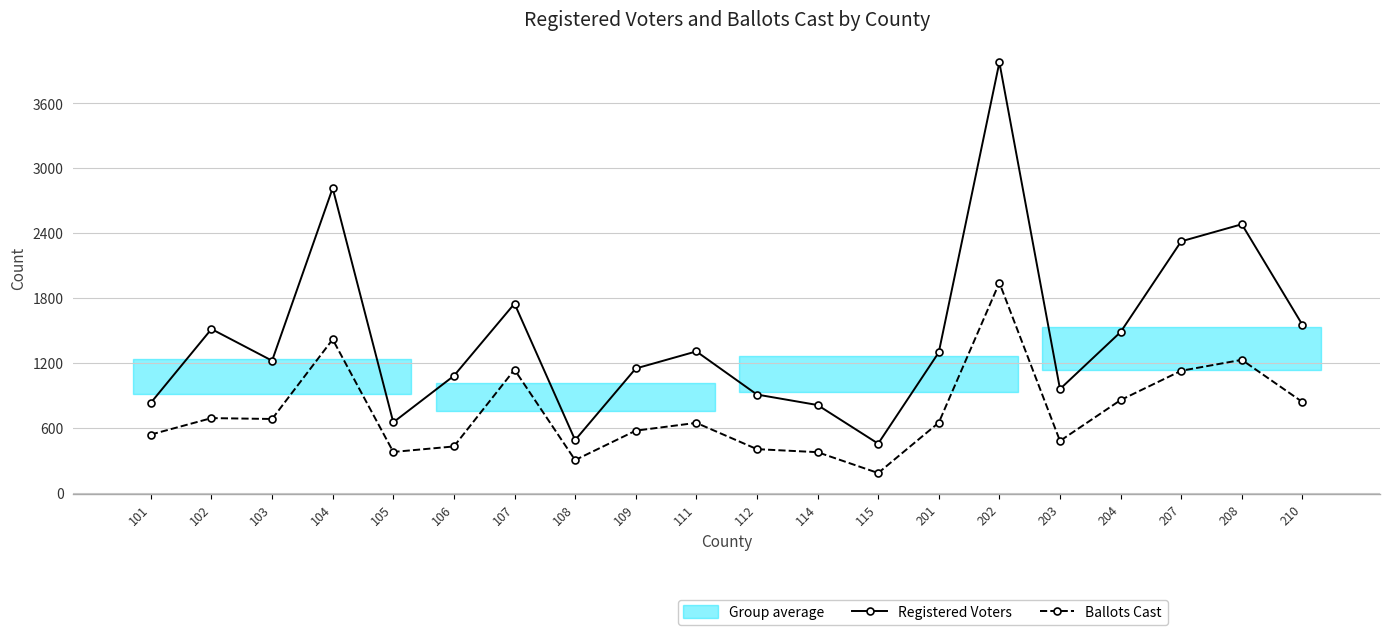

In Registered Voters, how many points are higher than both neighbors (excluding endpoints)?

6